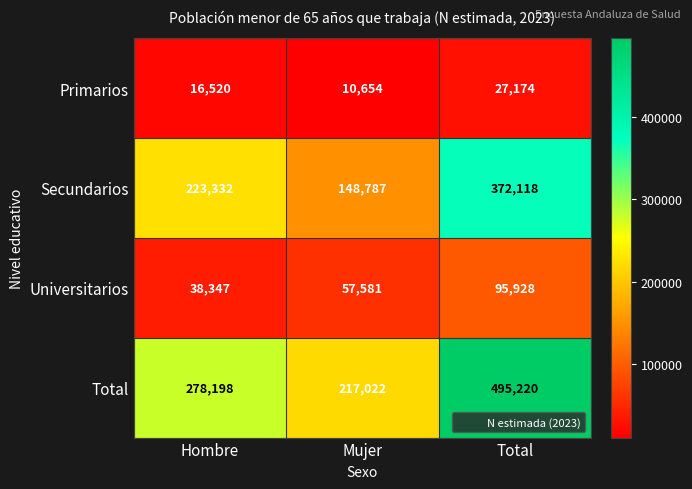

List the series in order of their peak value, highest first.

Total, Secundarios, Universitarios, Primarios